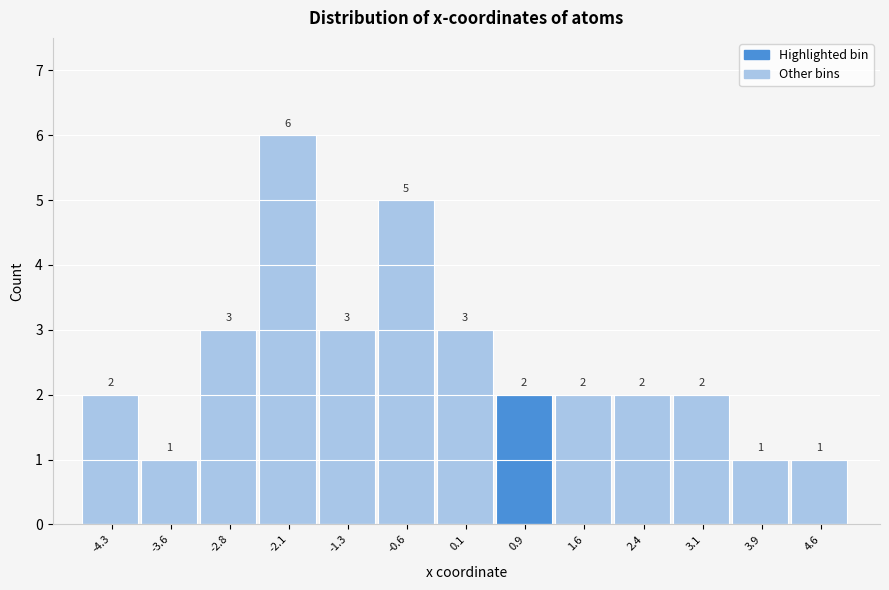

Reading right to left, what are all the values shown in this chart?

4.6=1	3.9=1	3.1=2	2.4=2	1.6=2	0.9=2	0.1=3	-0.6=5	-1.3=3	-2.1=6	-2.8=3	-3.6=1	-4.3=2